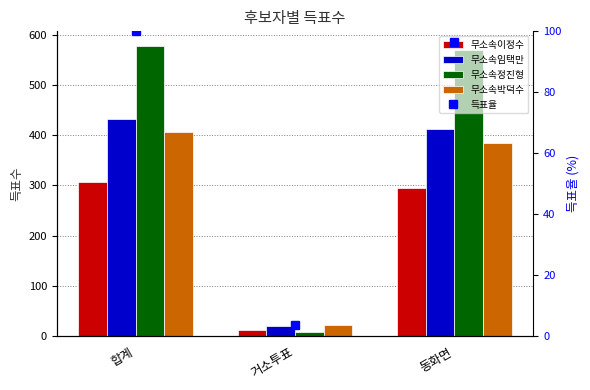

Reading right to left, transcribe all the data shown in this chart.

무소속이정수: 동화면=295	거소투표=11	합계=306
무소속임택만: 동화면=413	거소투표=19	합계=432
무소속정진형: 동화면=570	거소투표=8	합계=578
무소속박덕수: 동화면=385	거소투표=22	합계=407